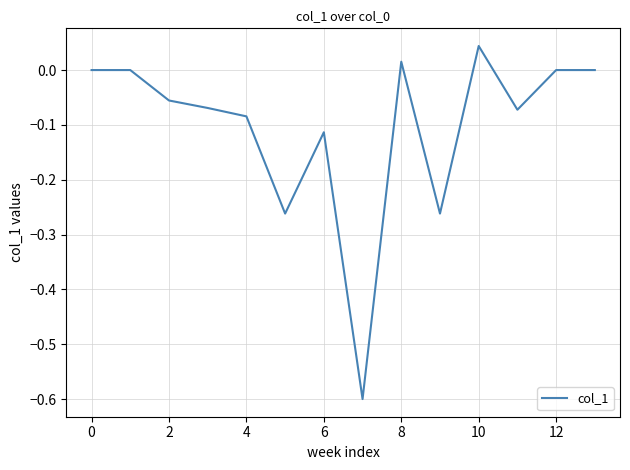

What is the smallest value displayed?

-0.6